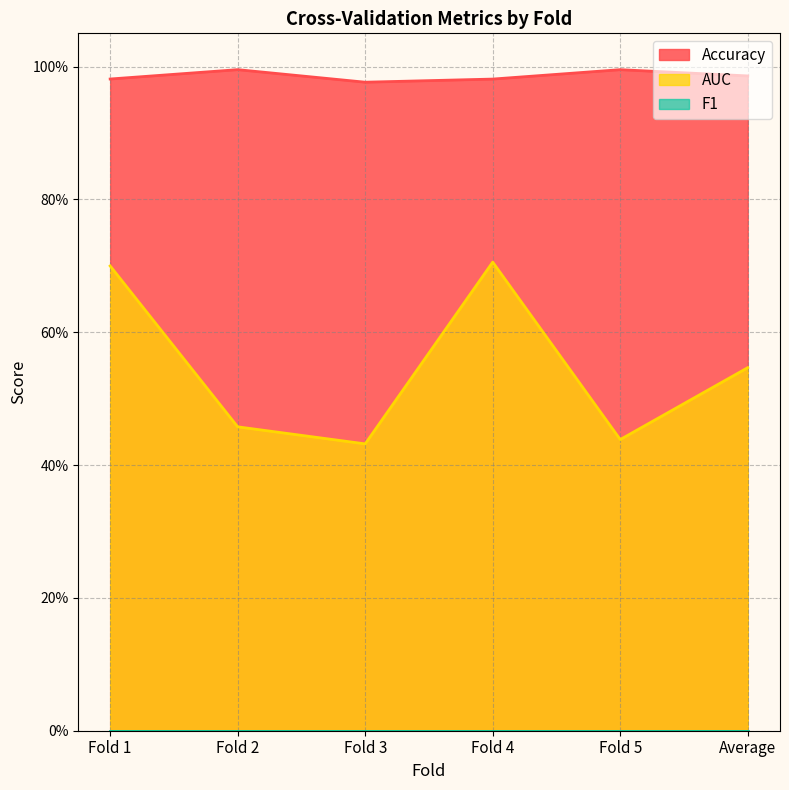

True or false: AUC and Accuracy cross at least once.

False